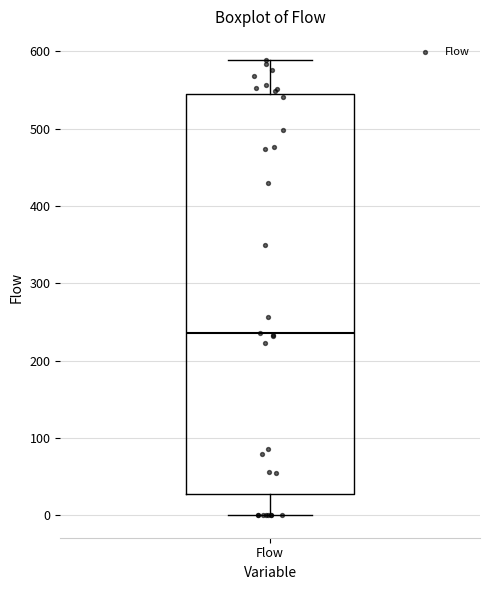

Read this box plot against the y-axis: the position of the median line, the range covered by the box, and the ends of both whiskers. The values are not printed on the chart, so give them approximately, as read against the axis.

median 240, box 30 to 550, whiskers 0 to 590